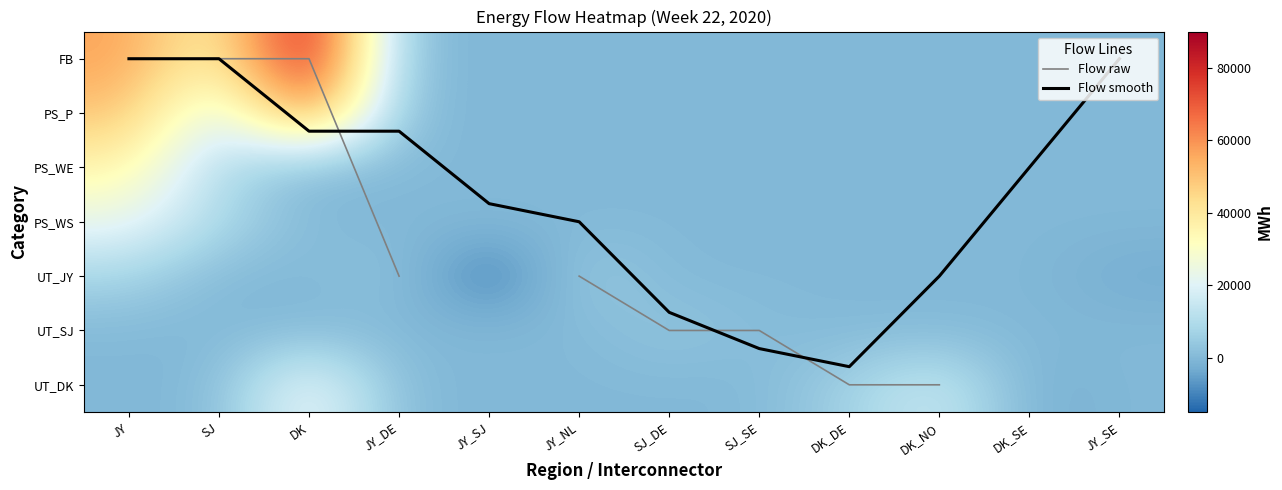

Between JY_SE and JY, which is larger?

JY